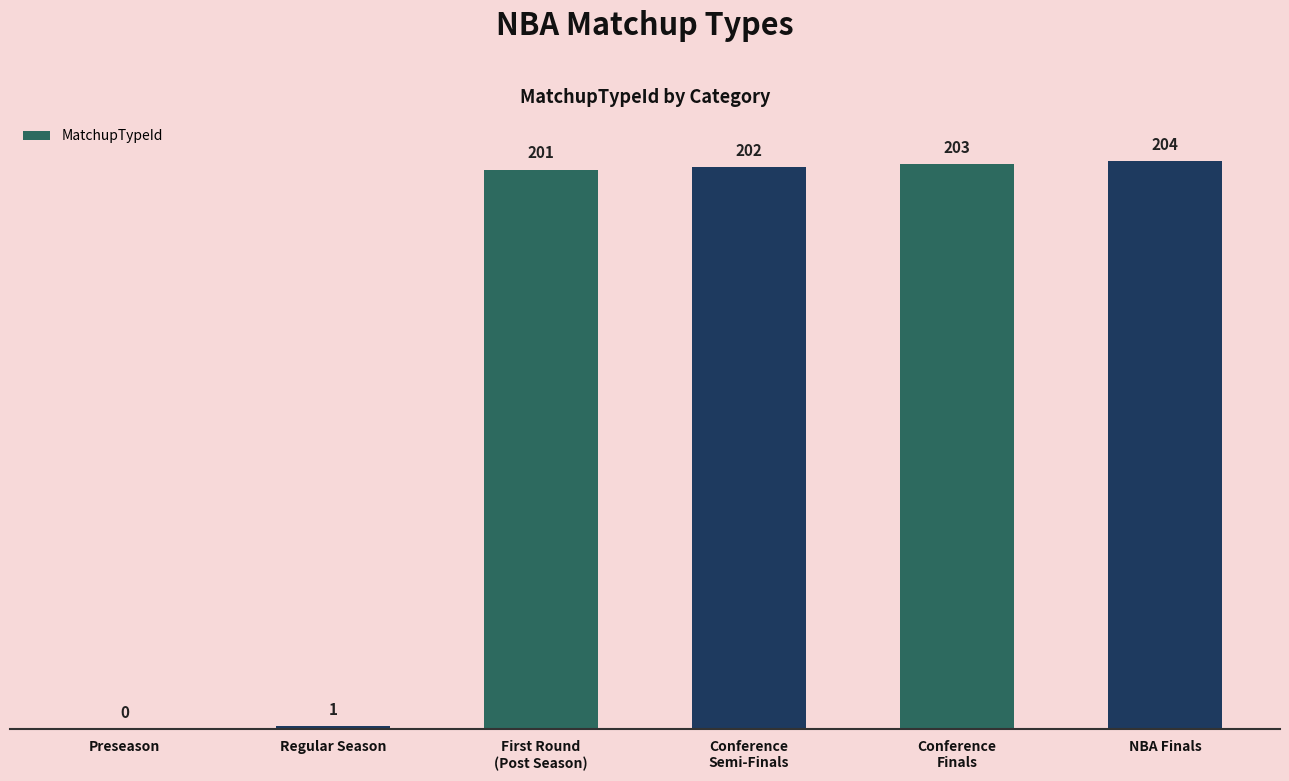

Reading right to left, extract all data points from this chart.

NBA Finals=204	Conference
Finals=203	Conference
Semi-Finals=202	First Round
(Post Season)=201	Regular Season=1	Preseason=0